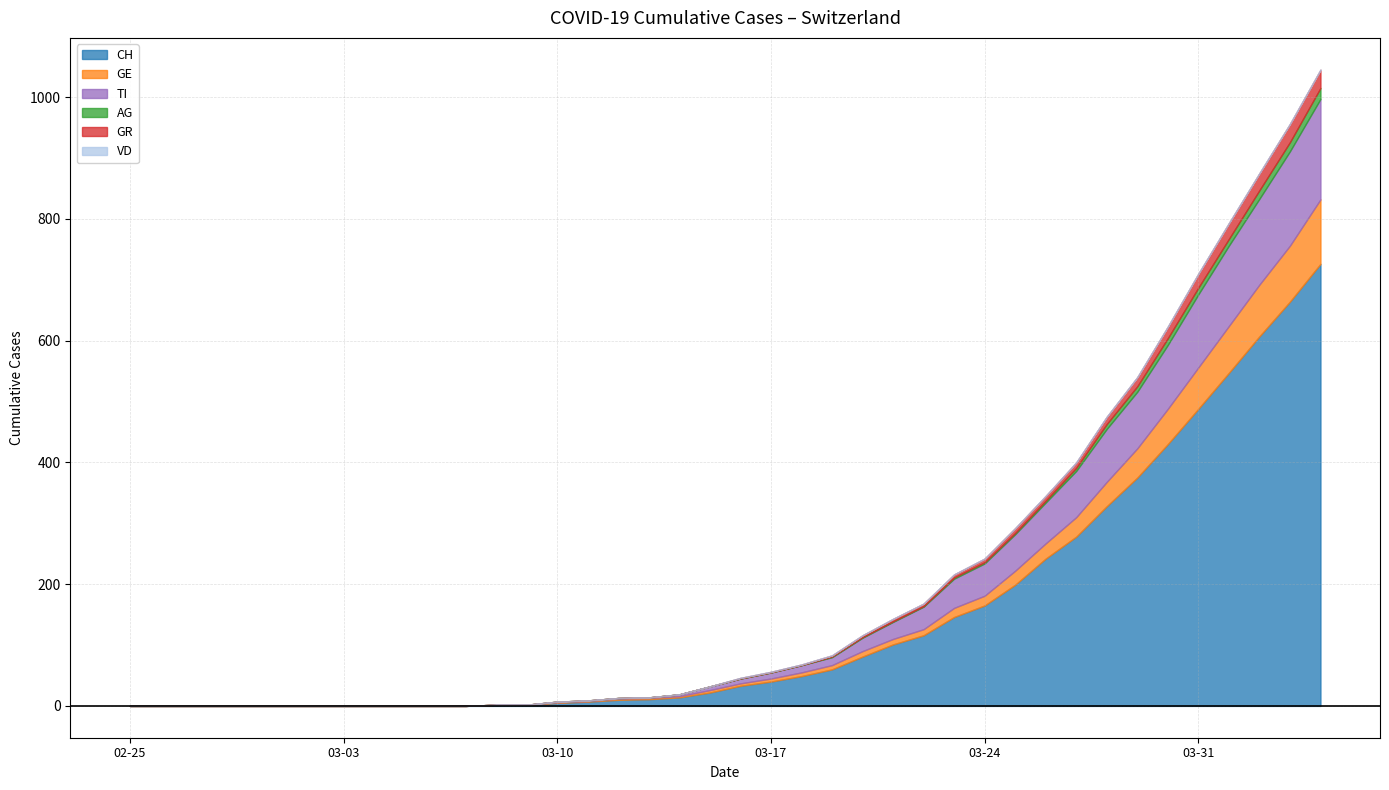

The value of GE at 21 is 8. True or false?

False